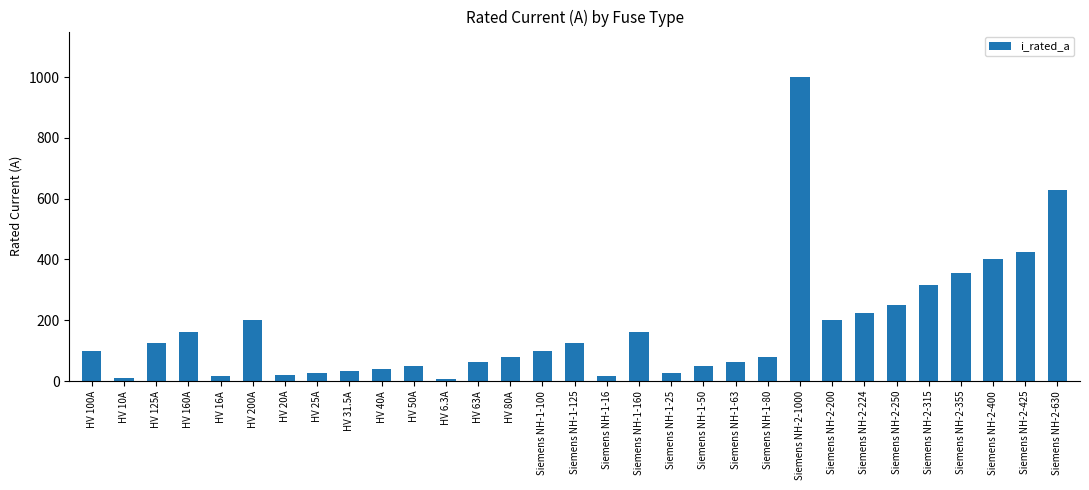

What is the value of the 15th bar from the left?

100.0